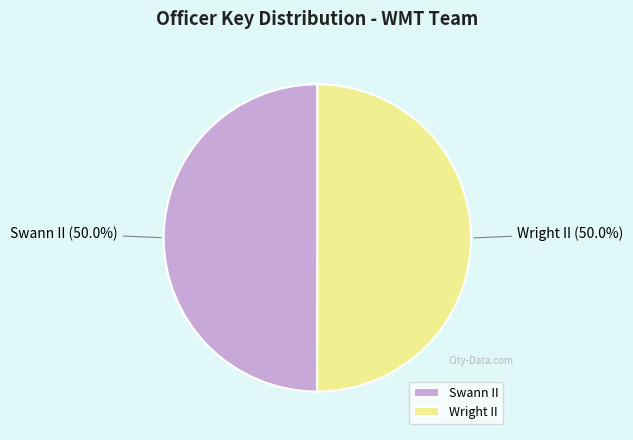

Is the sum of Swann II and Wright II greater than half?

Yes